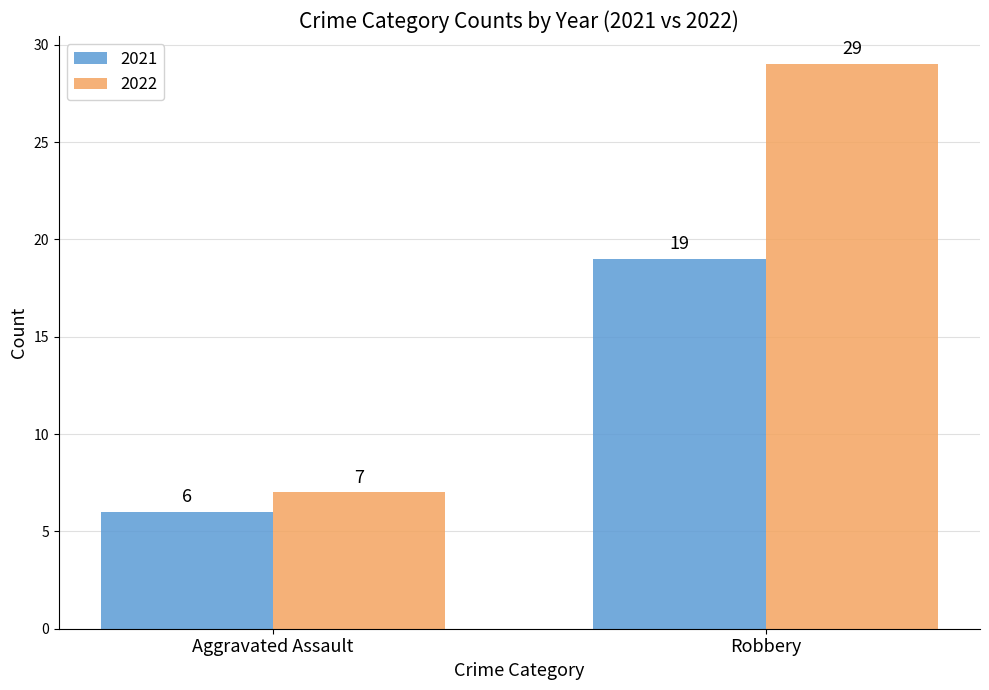

What is the greatest value displayed?

29